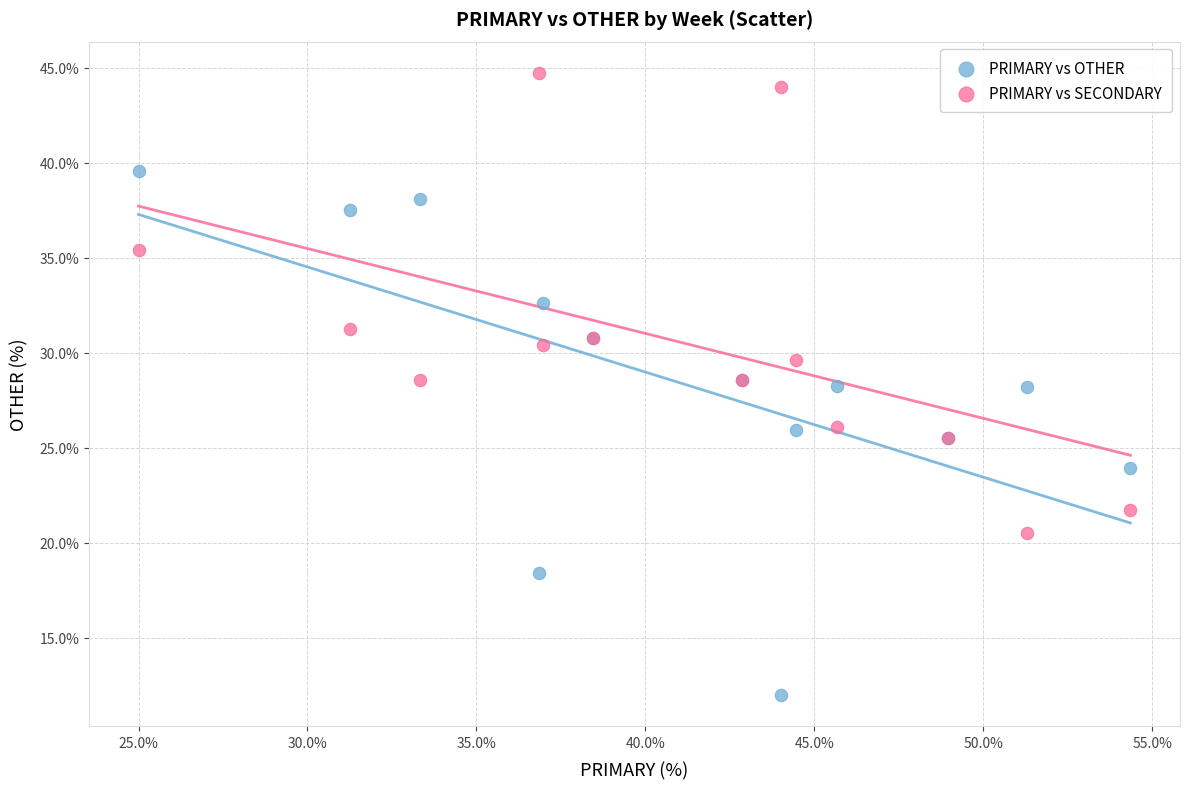

Which series has the widest spread of Y values?

PRIMARY vs OTHER